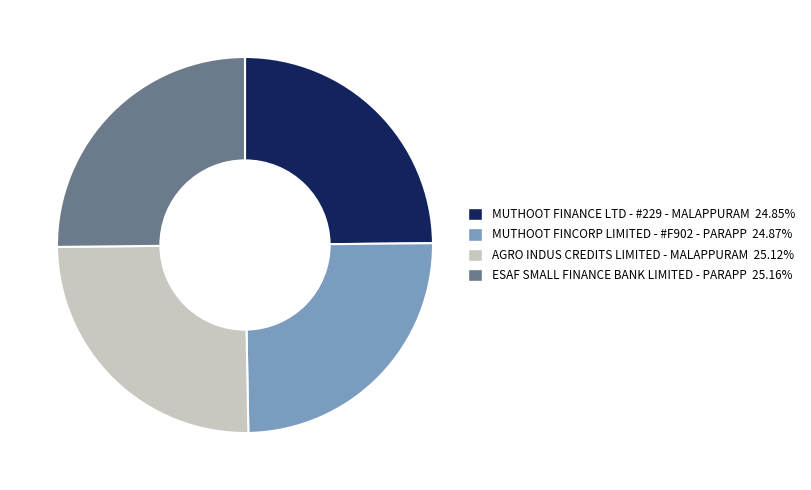

Is there any slice that represents more than half of the pie?

No